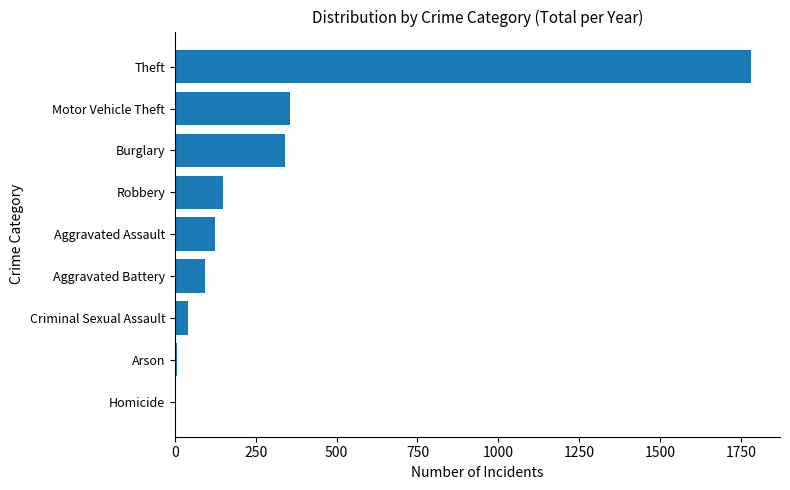

What is the sum of all values?

2893